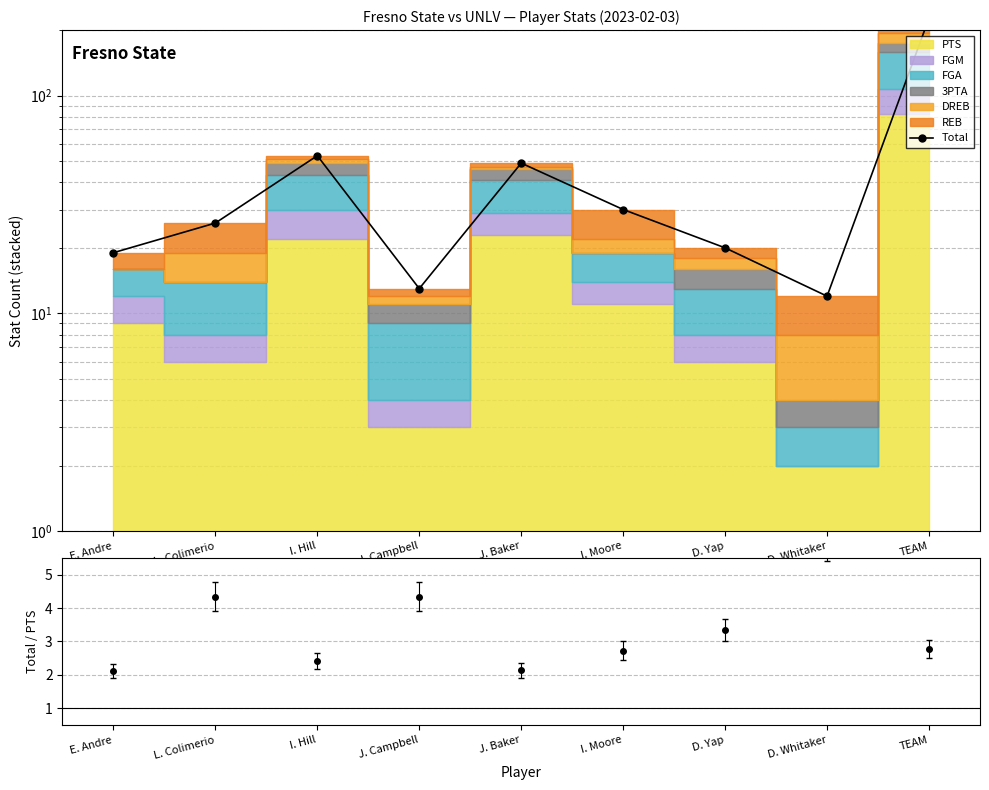

Approximately how many times larger is the value at E. Andre compared to J. Campbell?

1.5